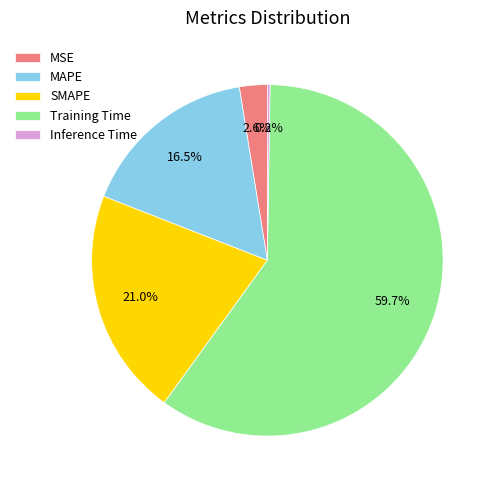

To the nearest percent, what is the difference between the MAPE and MSE slice percentages?

14%